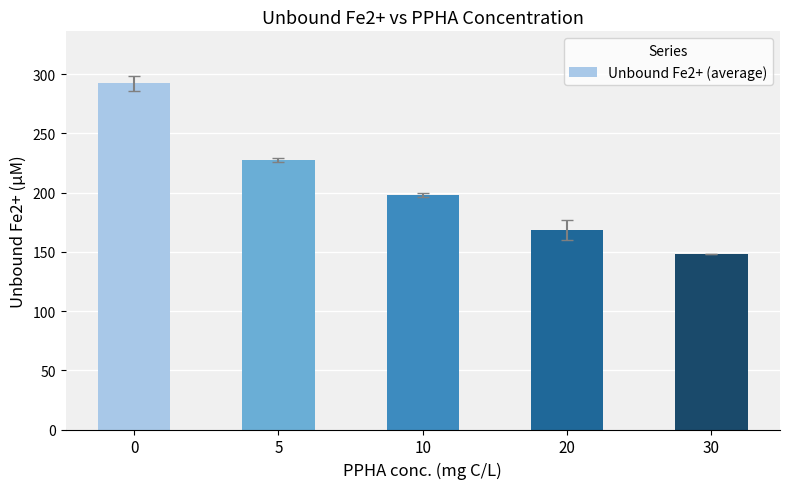

What is the greatest value displayed?

292.3